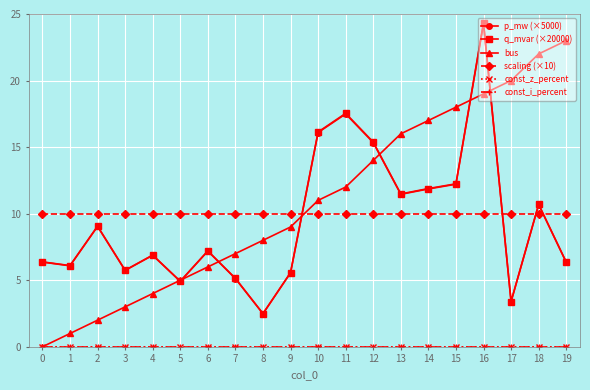

Is this an area chart (filled region under the line)?

No